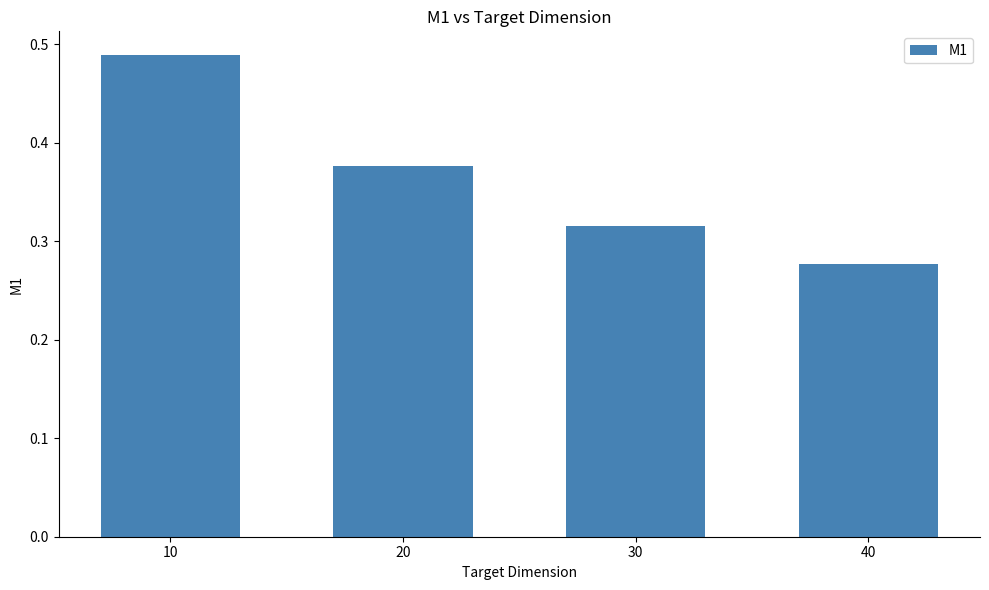

Are the bars horizontal?

No